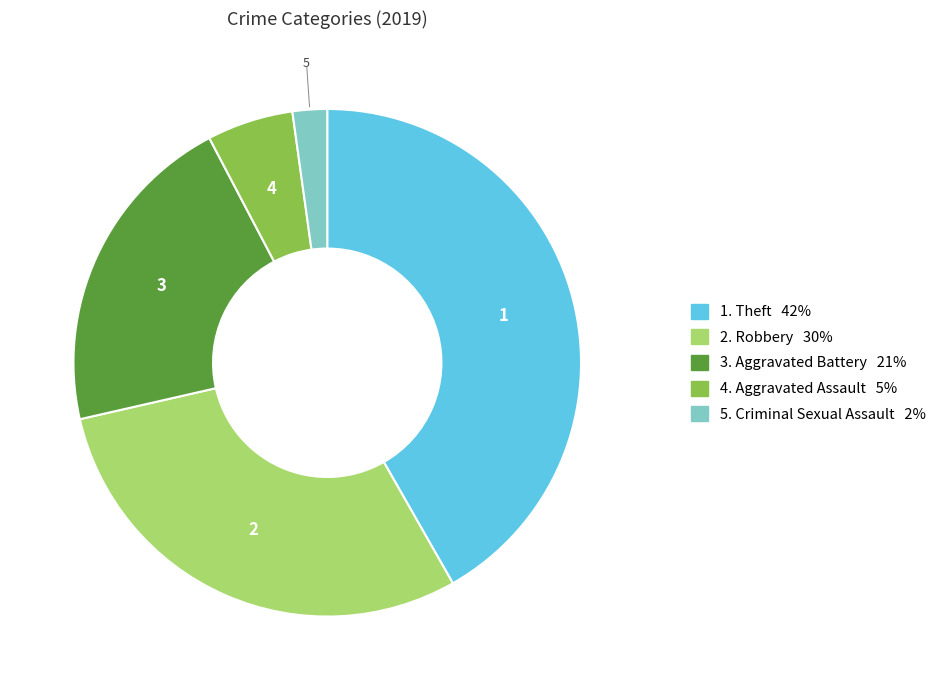

Is there a majority slice in this chart?

No